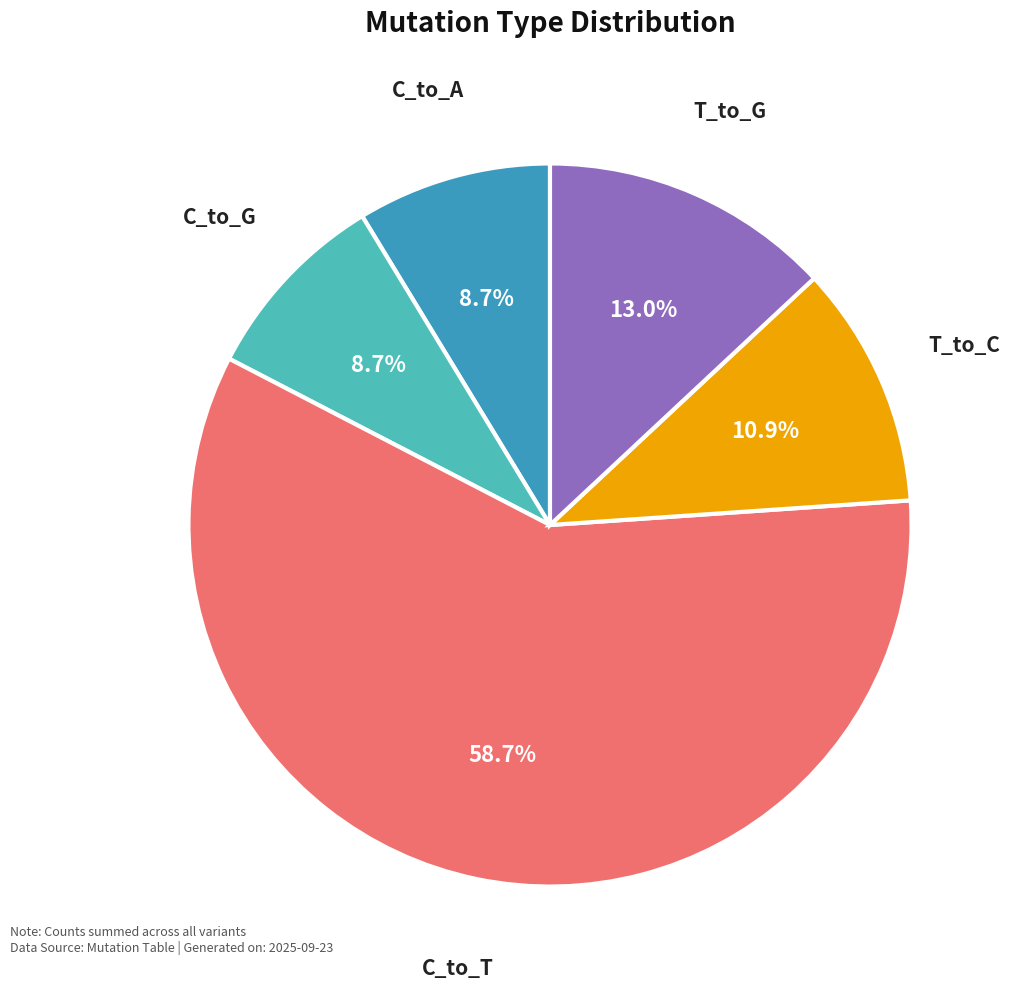

Count the number of slices in the pie.

5